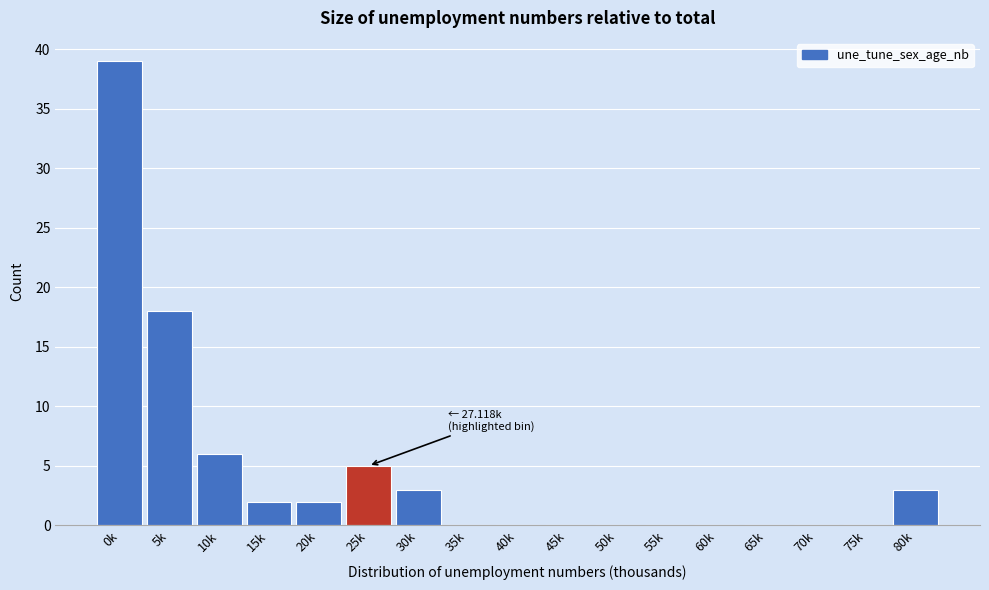

Reading left to right, extract all data points from this chart.

0k=39	5k=18	10k=6	15k=2	20k=2	25k=5	30k=3	35k=0	40k=0	45k=0	50k=0	55k=0	60k=0	65k=0	70k=0	75k=0	80k=3